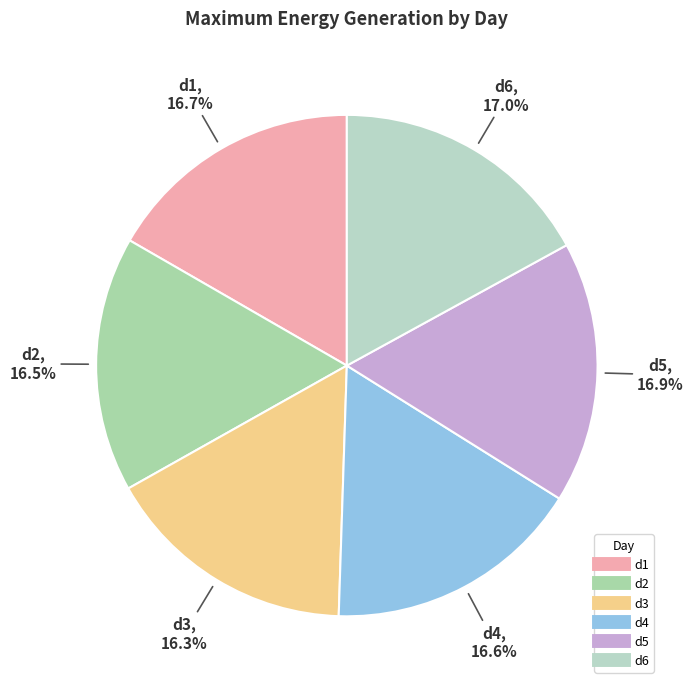

Does d4 represent more than half of the total?

No